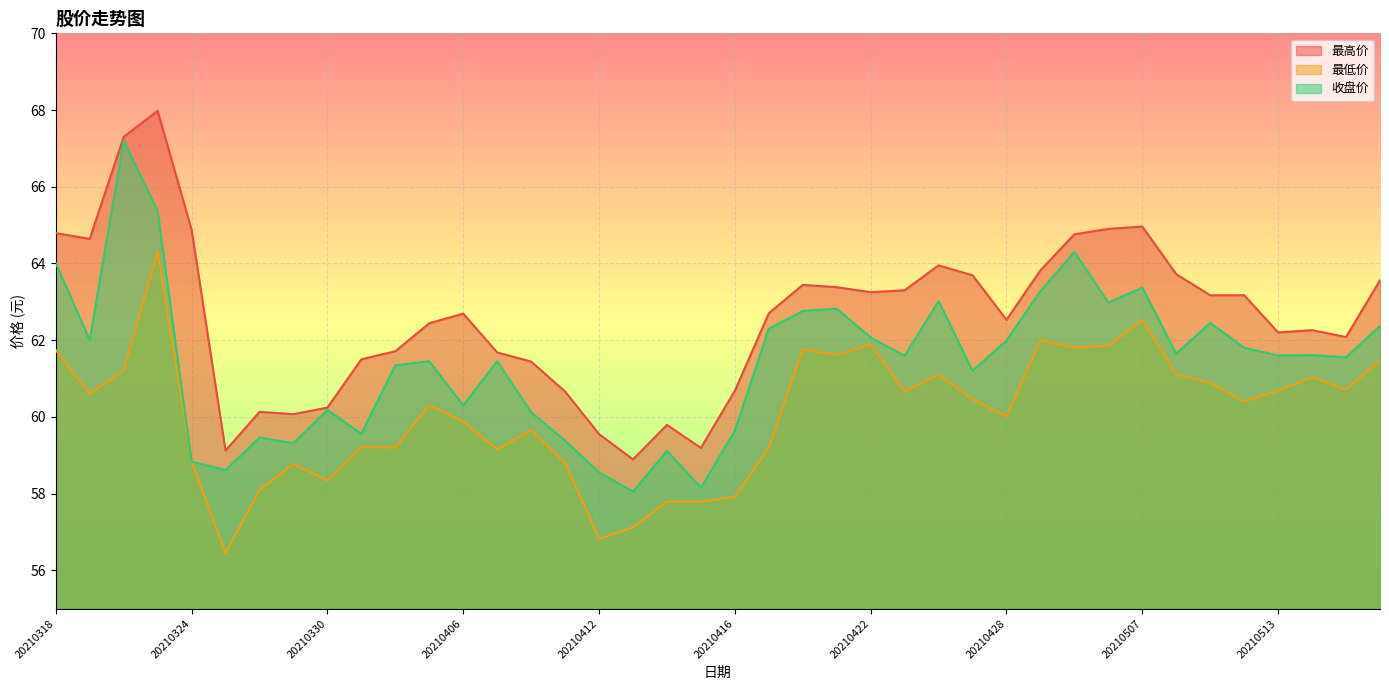

Reading left to right, what are all the values shown in this chart?

最高价: 20210318=64.8	20210319=64.6	20210322=67.3	20210323=68.0	20210324=64.9	20210325=59.1	20210326=60.1	20210329=60.1	20210330=60.2	20210331=61.5	20210401=61.7	20210402=62.4	20210406=62.7	20210407=61.7	20210408=61.4	20210409=60.7	20210412=59.5	20210413=58.9	20210414=59.8	20210415=59.2	20210416=60.7	20210419=62.7	20210420=63.4	20210421=63.4	20210422=63.2	20210423=63.3	20210426=64.0	20210427=63.7	20210428=62.5	20210429=63.8	20210430=64.8	20210506=64.9	20210507=65.0	20210510=63.7	20210511=63.2	20210512=63.2	20210513=62.2	20210514=62.3	20210517=62.1	20210518=63.6
最低价: 20210318=61.7	20210319=60.6	20210322=61.2	20210323=64.3	20210324=58.8	20210325=56.5	20210326=58.1	20210329=58.8	20210330=58.3	20210331=59.2	20210401=59.2	20210402=60.3	20210406=59.9	20210407=59.1	20210408=59.6	20210409=58.8	20210412=56.8	20210413=57.1	20210414=57.8	20210415=57.8	20210416=57.9	20210419=59.2	20210420=61.8	20210421=61.6	20210422=61.9	20210423=60.7	20210426=61.1	20210427=60.5	20210428=60.0	20210429=62.0	20210430=61.8	20210506=61.9	20210507=62.5	20210510=61.1	20210511=60.9	20210512=60.4	20210513=60.7	20210514=61.0	20210517=60.7	20210518=61.5
收盘价: 20210318=64.0	20210319=62.0	20210322=67.2	20210323=65.4	20210324=58.8	20210325=58.6	20210326=59.5	20210329=59.3	20210330=60.2	20210331=59.6	20210401=61.3	20210402=61.5	20210406=60.3	20210407=61.5	20210408=60.1	20210409=59.4	20210412=58.5	20210413=58.0	20210414=59.1	20210415=58.1	20210416=59.6	20210419=62.3	20210420=62.8	20210421=62.8	20210422=62.1	20210423=61.6	20210426=63.0	20210427=61.2	20210428=62.0	20210429=63.3	20210430=64.3	20210506=63.0	20210507=63.4	20210510=61.6	20210511=62.5	20210512=61.8	20210513=61.6	20210514=61.6	20210517=61.5	20210518=62.4